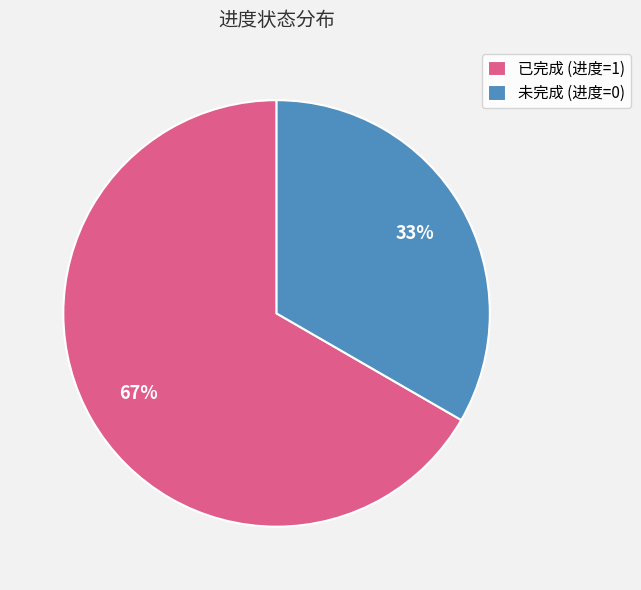

Which slice is the largest?

已完成 (进度=1)